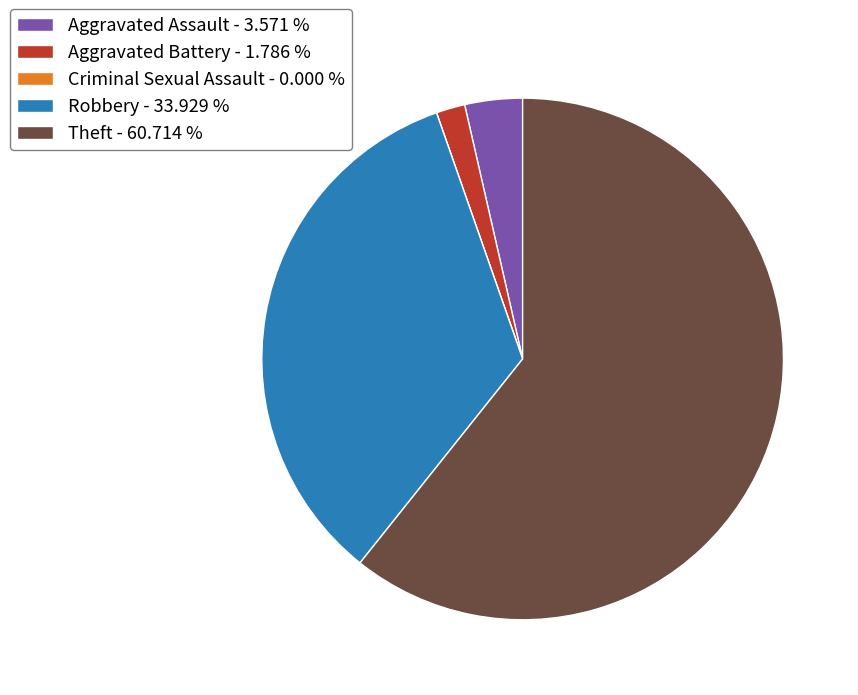

Approximately how many times larger is the value at Robbery - 33.929 % compared to Aggravated Battery - 1.786 %?

19.0